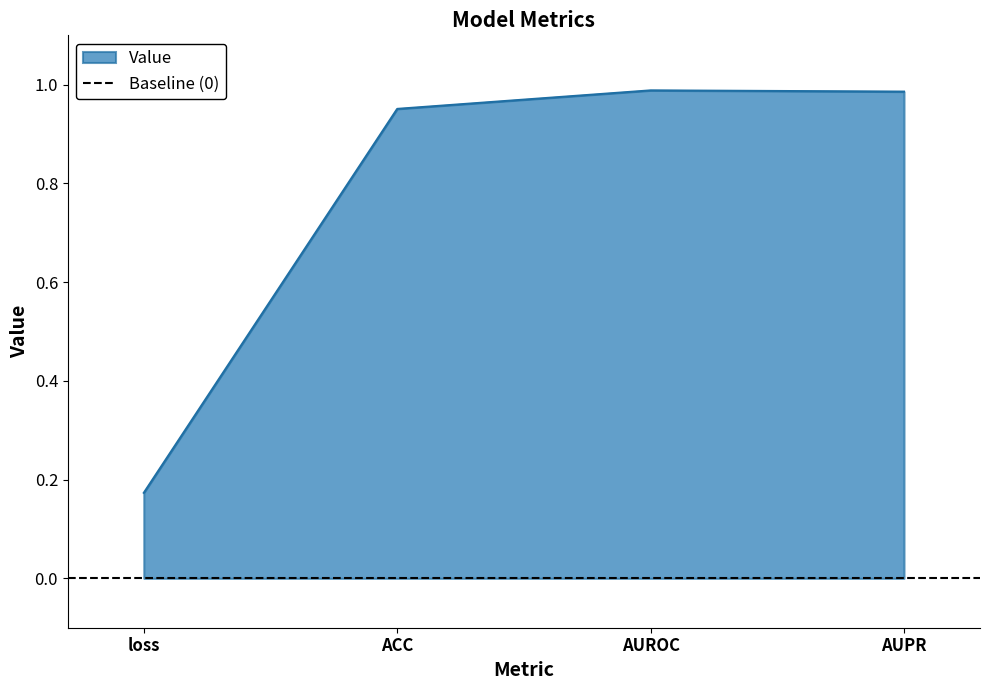

At which category does the chart reach its peak across all series?

AUROC